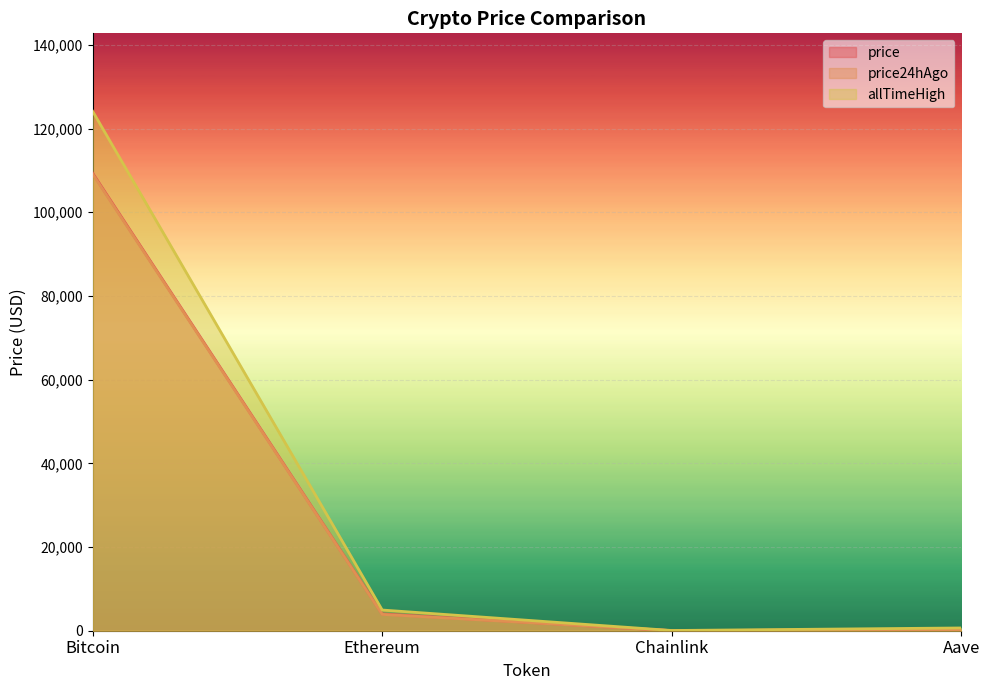

What is the difference between the maximum and second lowest values in the price series?

109068.8